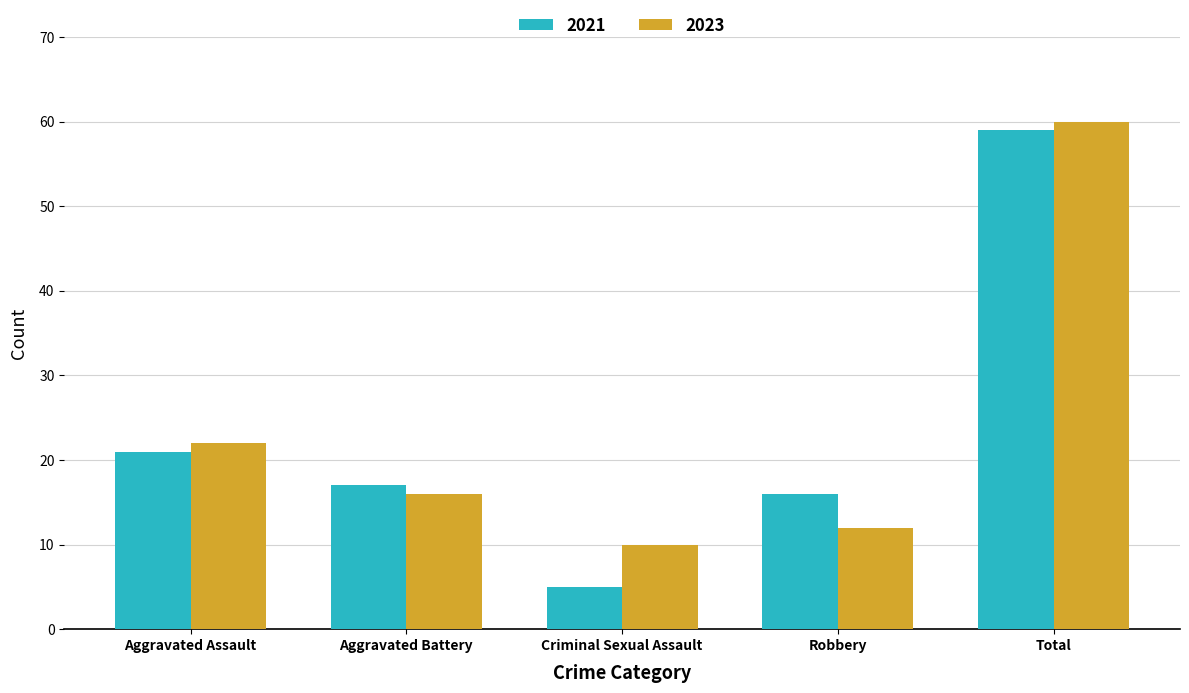

Reading left to right, transcribe all the data shown in this chart.

2021: 21	17	5	16	59
2023: 22	16	10	12	60